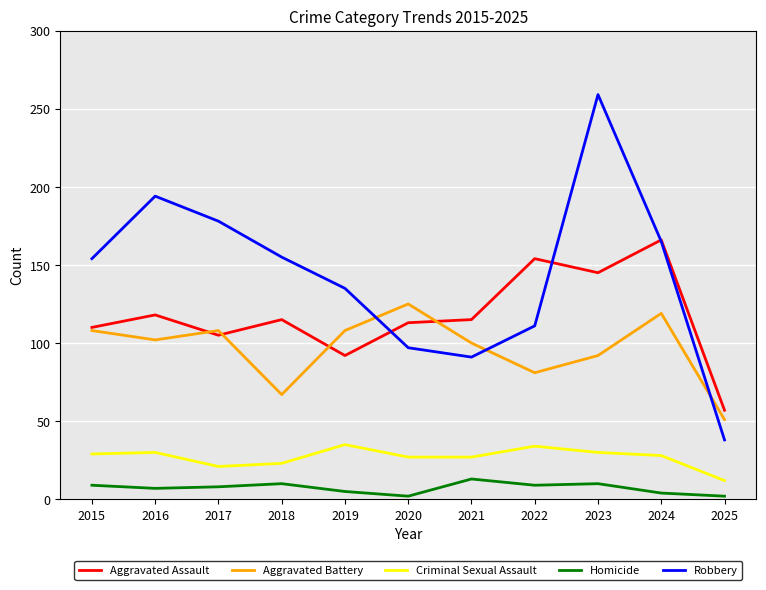

At 2019, list the series in order from smallest to largest.

Homicide, Criminal Sexual Assault, Aggravated Assault, Aggravated Battery, Robbery